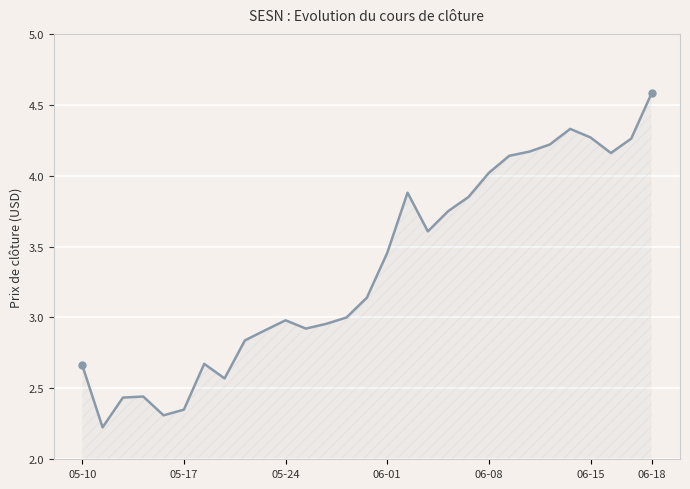

Count the number of data series in this chart.

1